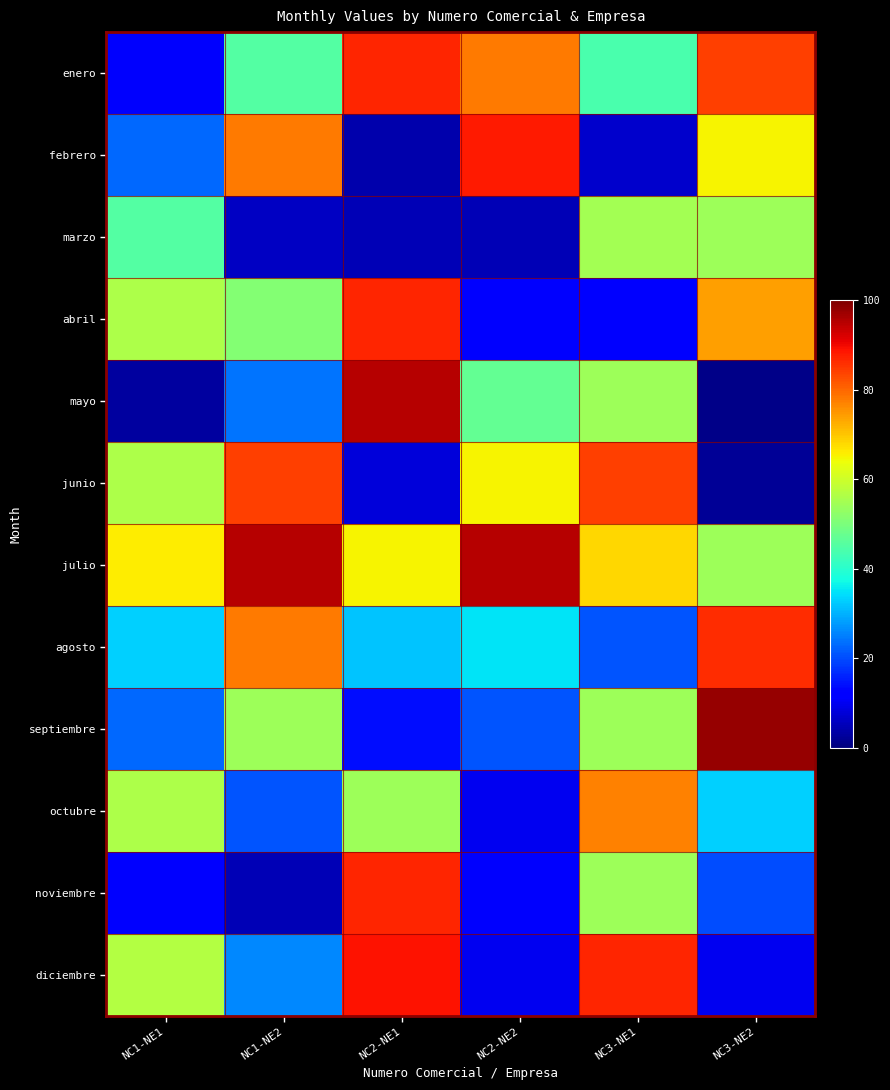

Which has a higher value, NC2-NE2 or NC3-NE1?

NC2-NE2